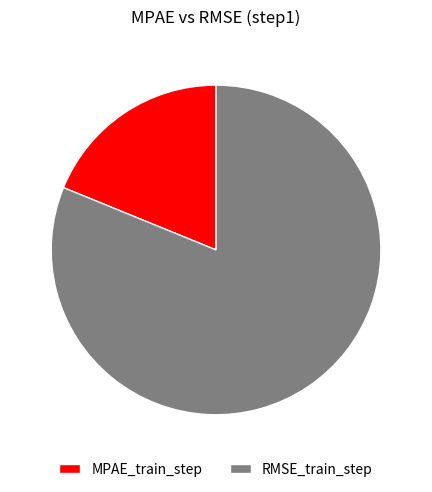

Which has a higher value, RMSE_train_step or MPAE_train_step?

RMSE_train_step